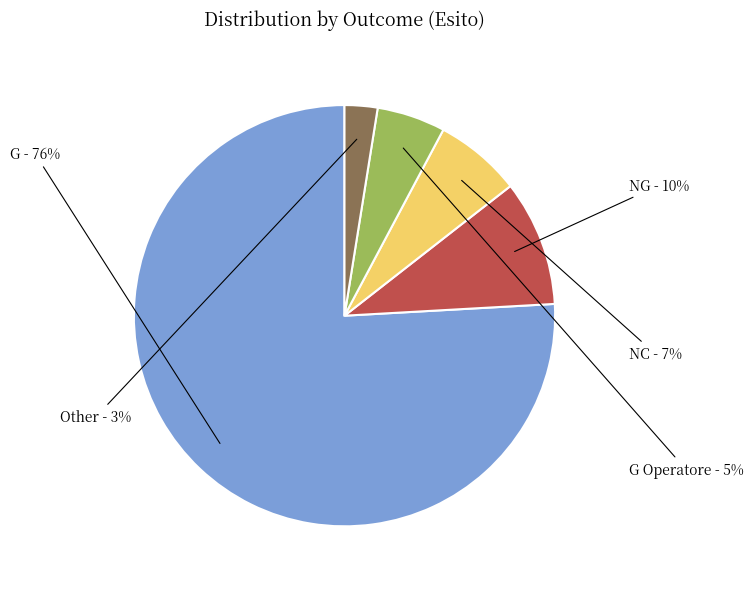

Is there a majority slice in this chart?

Yes